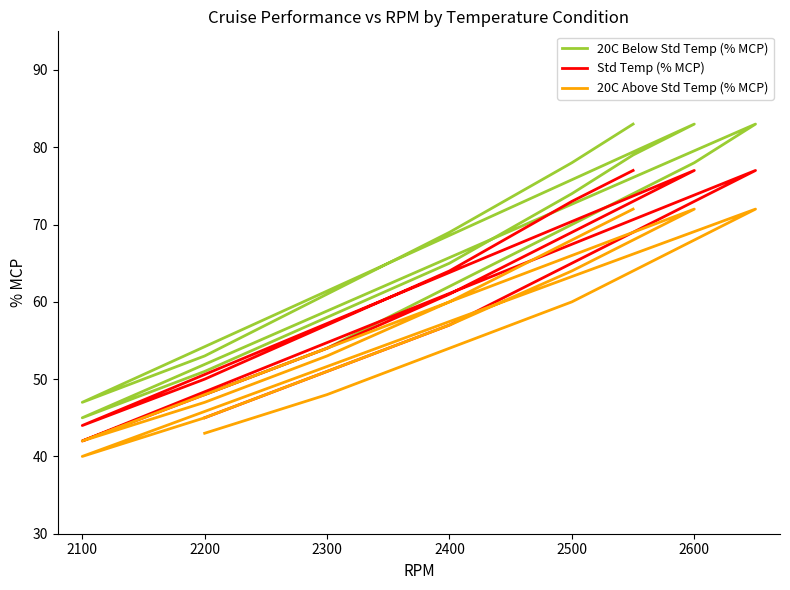

At which category does 20C Above Std Temp (% MCP) reach its first local peak?

2600